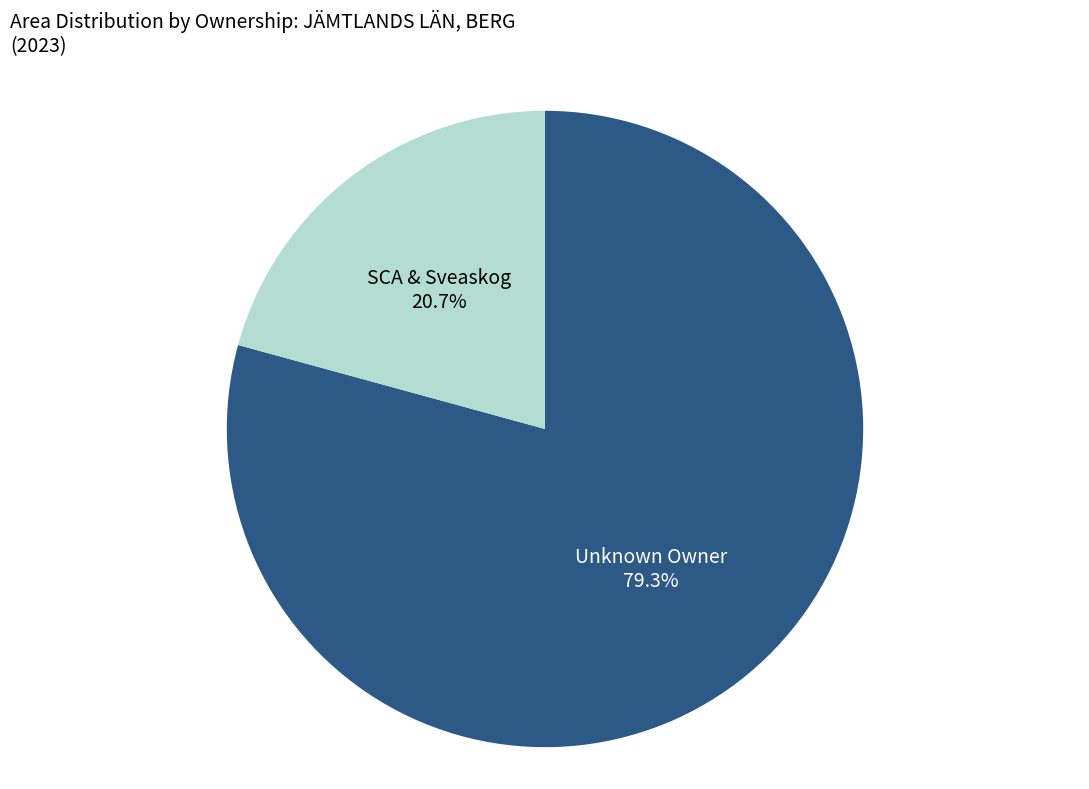

Which category has the biggest portion of the pie?

Unknown Owner